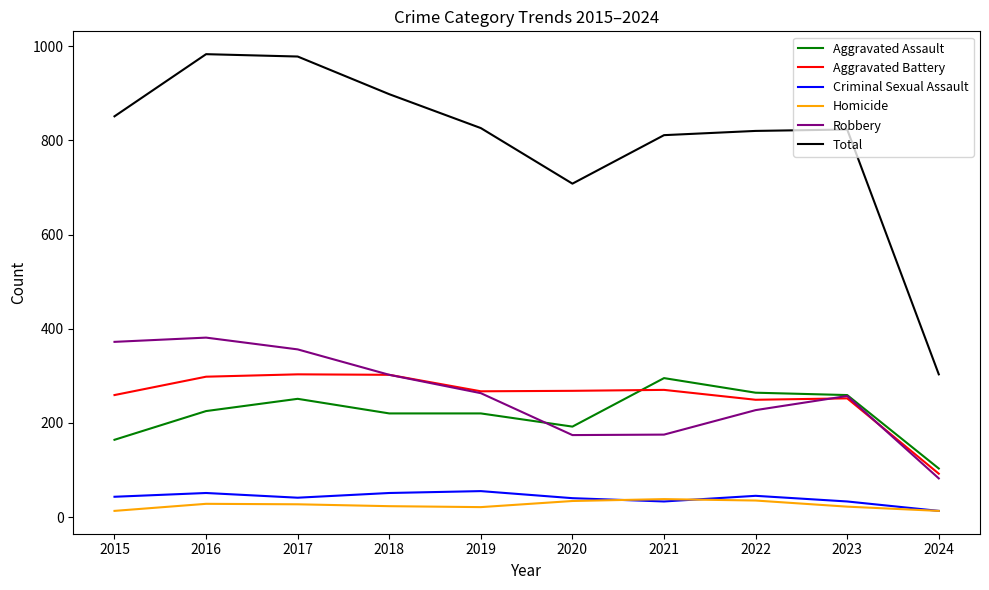

What is the total value across all series at 2023?

1646